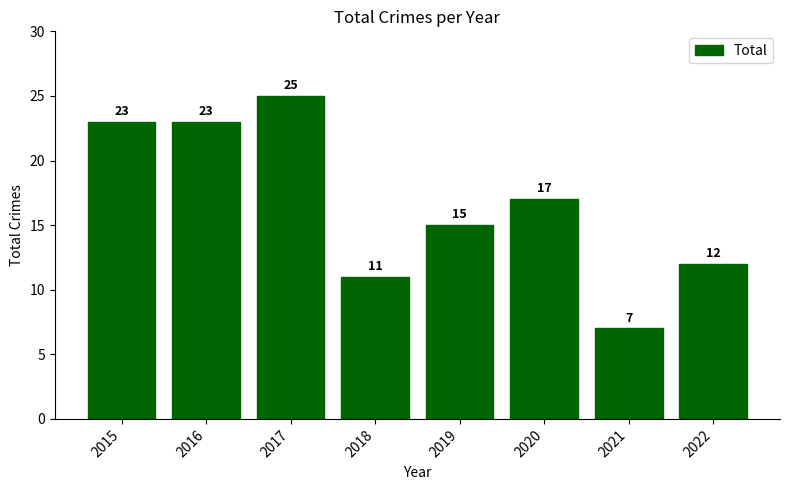

What is the difference between the second highest and second lowest values?

12